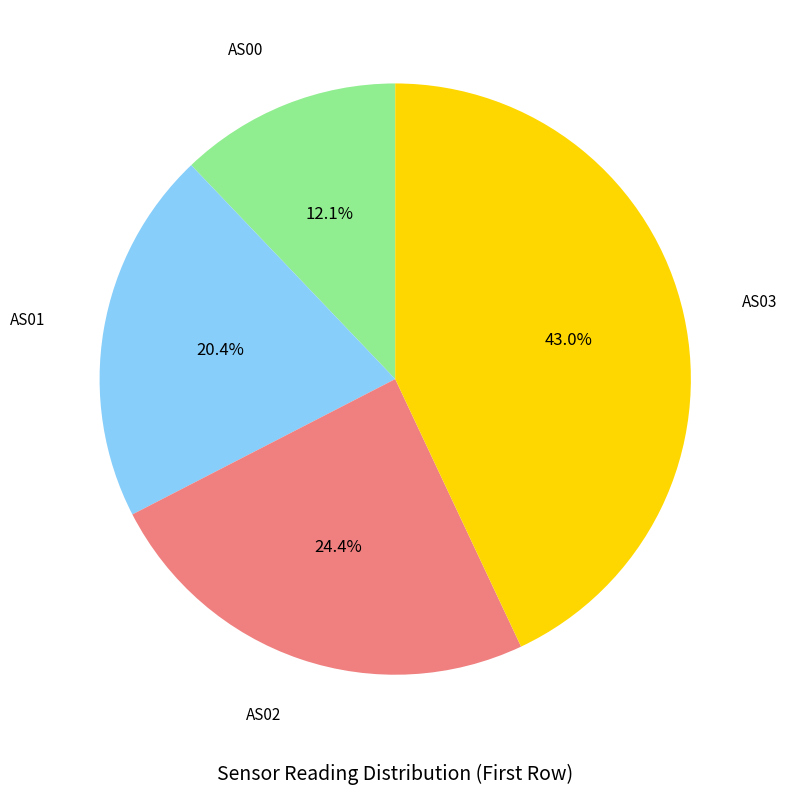

Which has a higher value, AS03 or AS01?

AS03